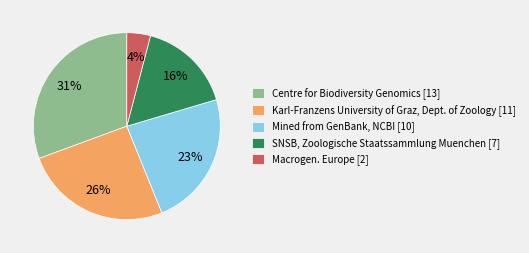

Count the number of slices in the pie.

5